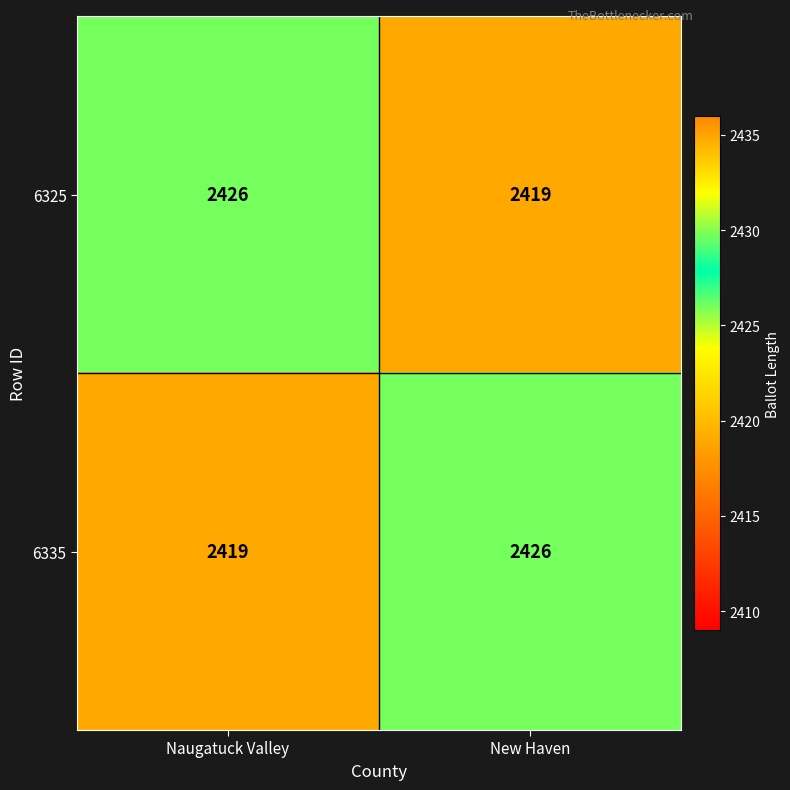

At New Haven, list the series in order from largest to smallest.

6335, 6325